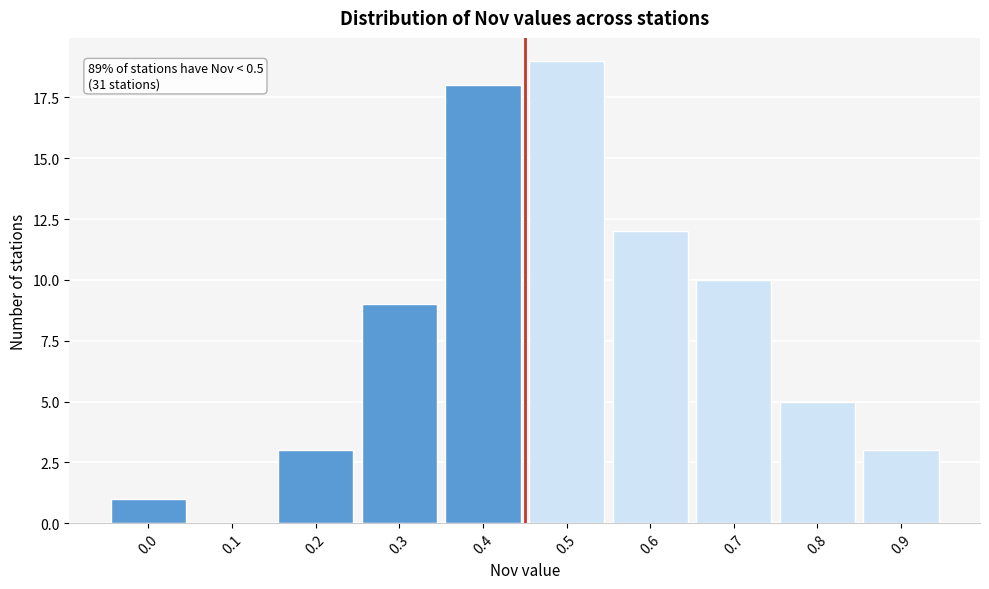

Reading left to right, what are all the values shown in this chart?

0.0=1	0.1=0	0.2=3	0.3=9	0.4=18	0.5=19	0.6=12	0.7=10	0.8=5	0.9=3